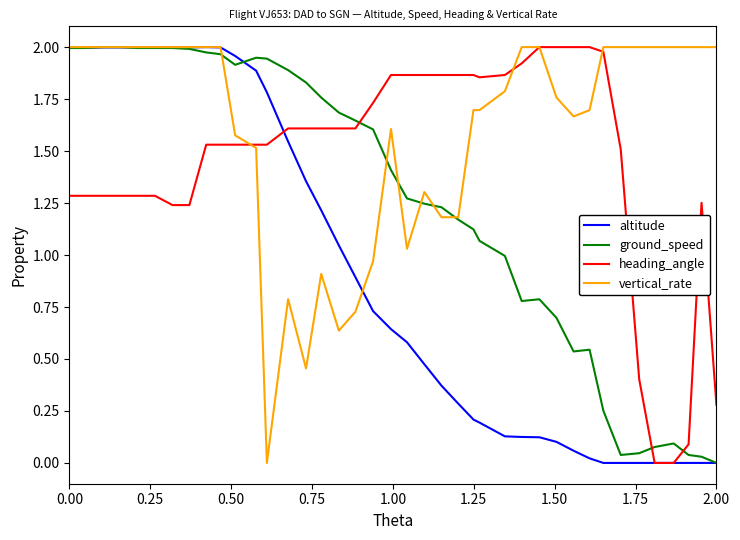

Is the value of vertical_rate at 2.00 greater than the value of heading_angle at 15?

No